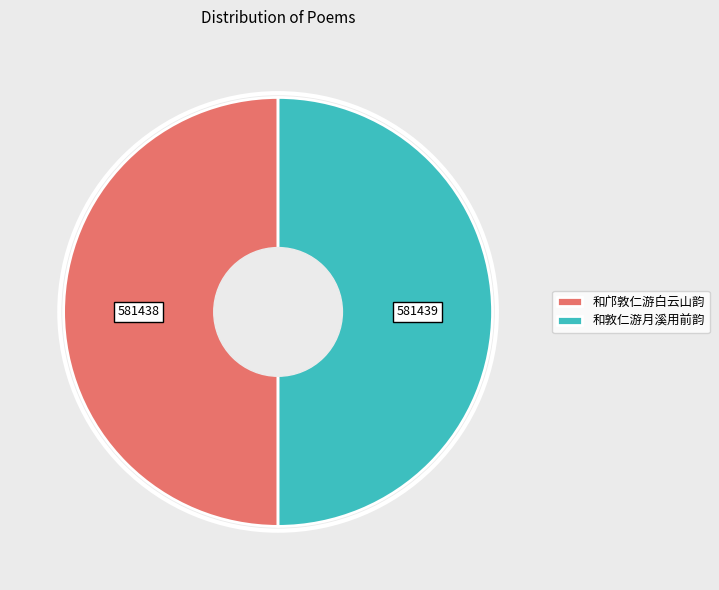

Count the number of slices in the pie.

2